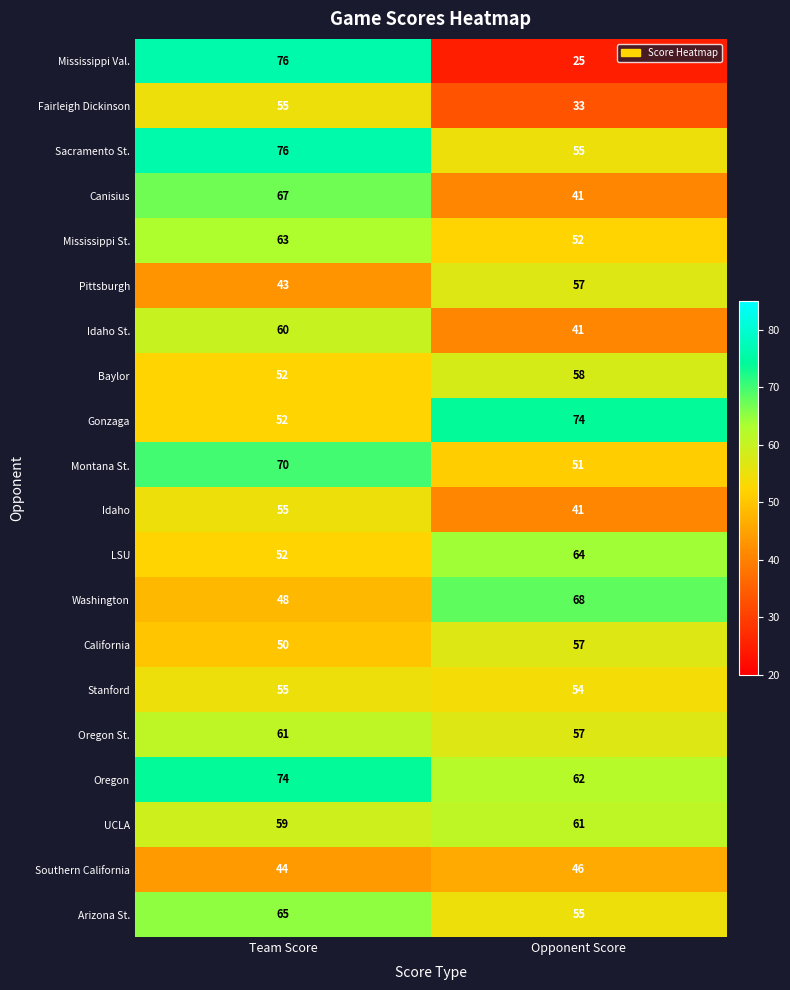

How many values in the Fairleigh Dickinson series are below 55?

1